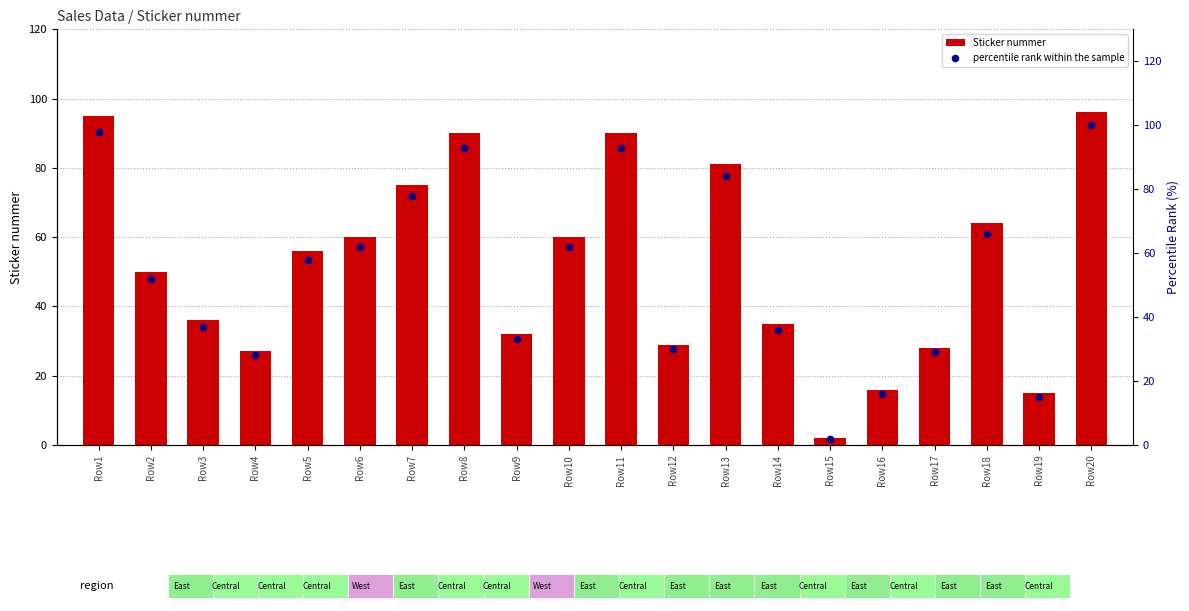

What are all the series names shown in the legend?

Sticker nummer, percentile rank within the sample